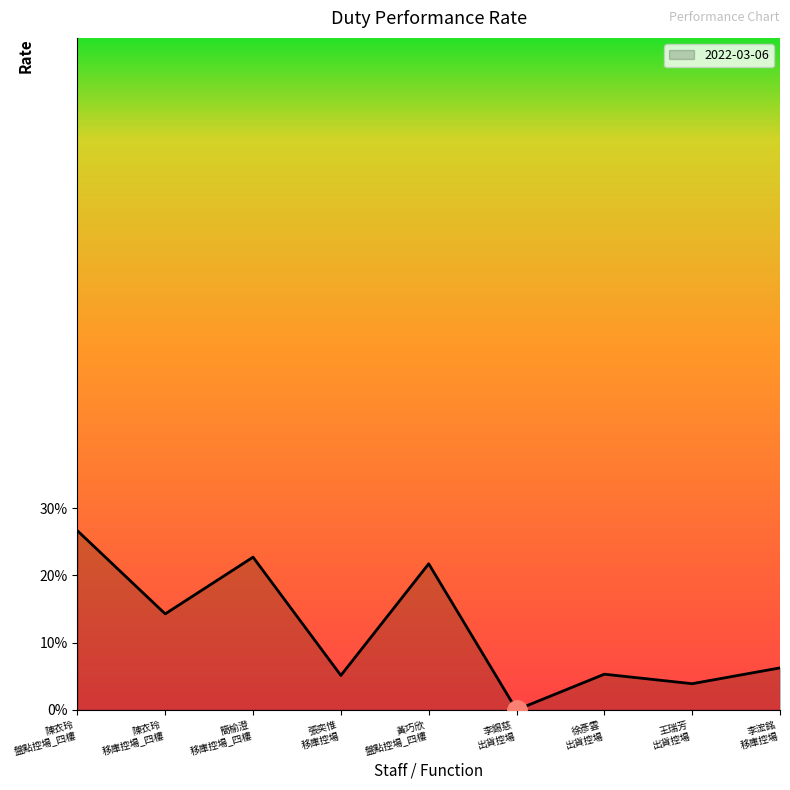

True or false: the data shows 0.1 at 黃巧欣
盤點控場_四樓.

False